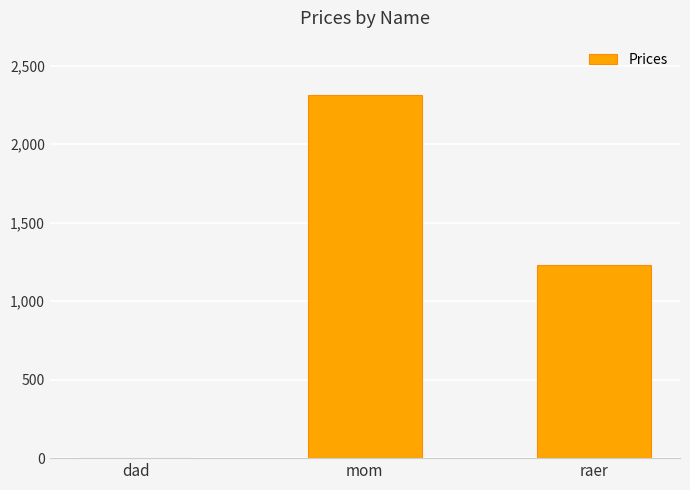

True or false: the data shows 339 at raer.

False